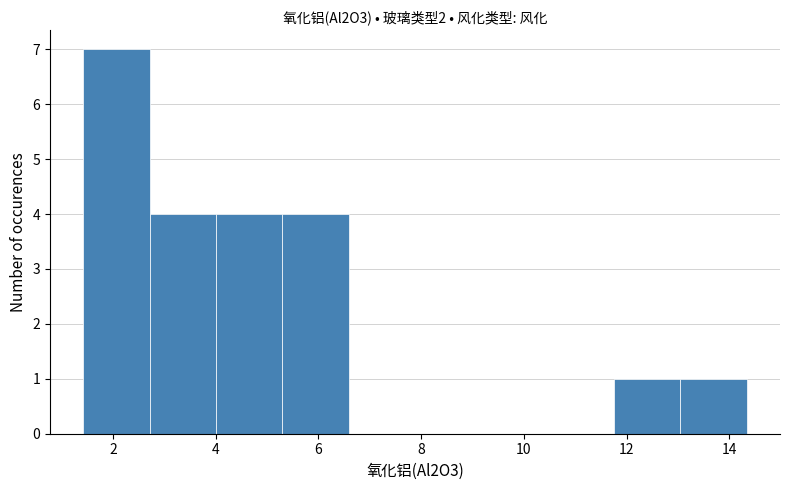

Which range on the x-axis has the tallest bar?

1.4 to 2.8